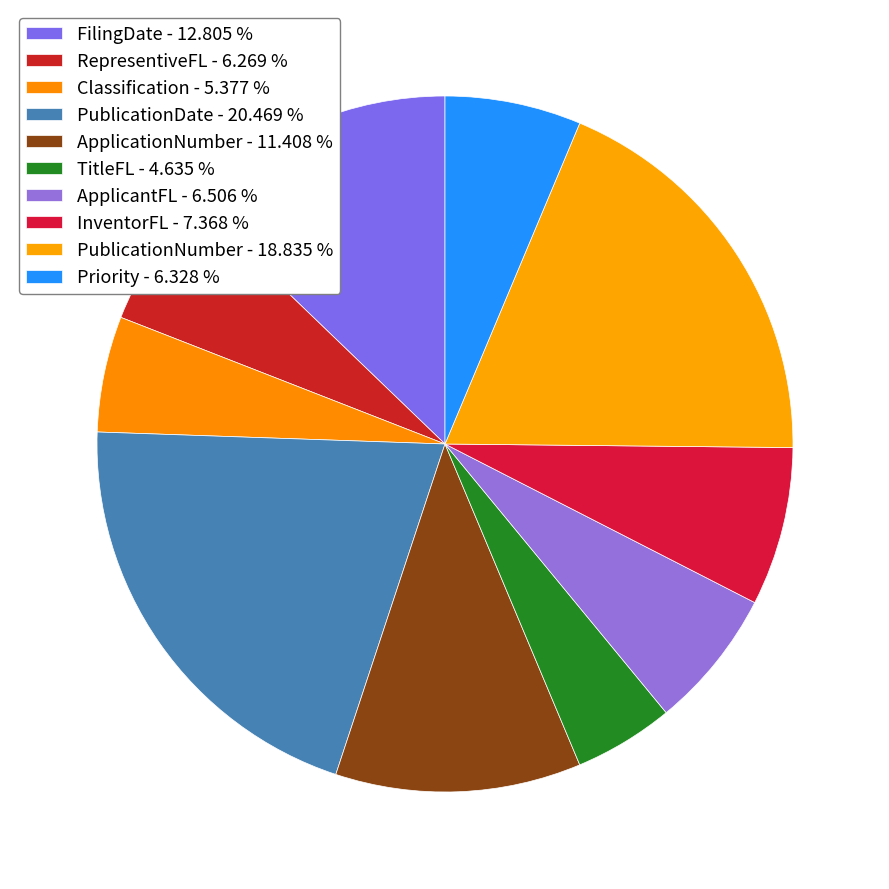

To the nearest percent, what percentage of the pie is ApplicantFL?

7%